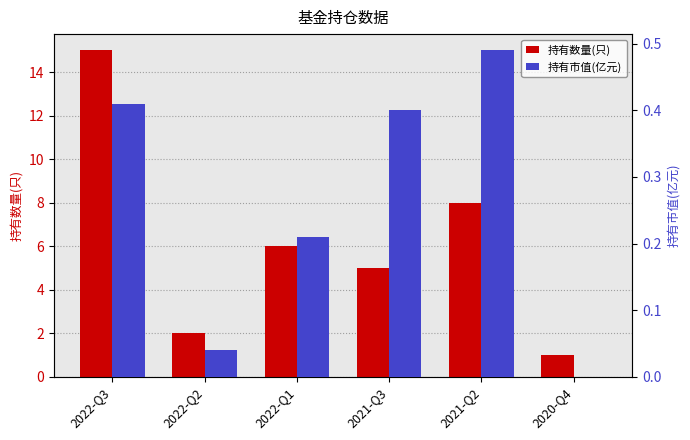

What is the sum of all 持有数量(只) values?

37.0